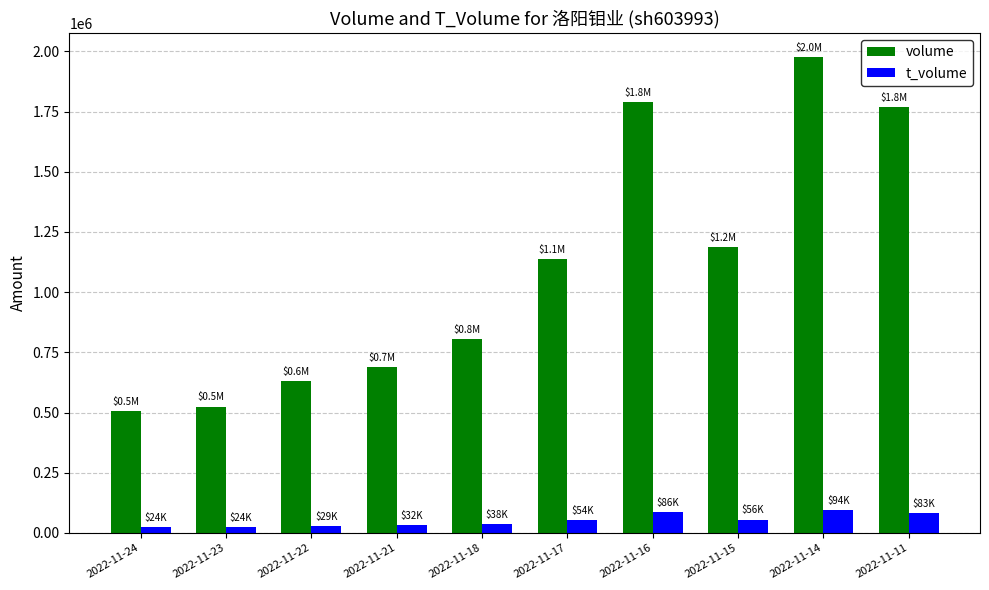

How many data points does each series have?

10